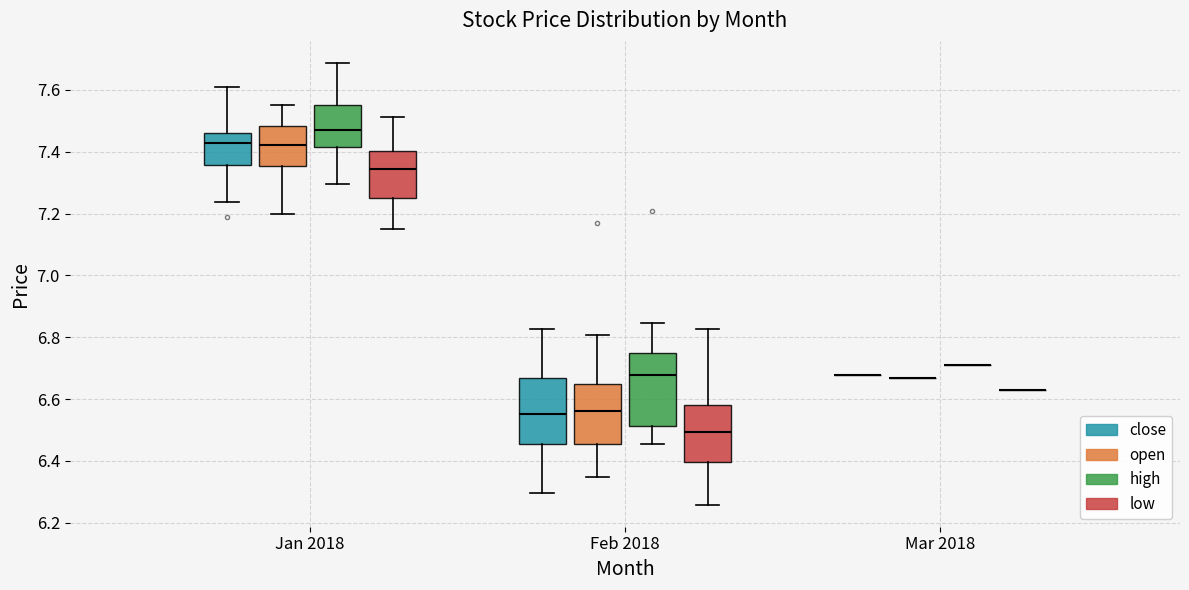

Reading left to right, transcribe this box plot: for each box, give where its median line is, the range the box spans, and where its two whiskers end, as read against the y-axis. The values are not printed on the chart, so give them approximately, as read against the axis.

Jan 2018 (close): median 7.42, box 7.36 to 7.46, whiskers 7.24 to 7.60
Jan 2018 (open): median 7.42, box 7.36 to 7.48, whiskers 7.20 to 7.54
Jan 2018 (high): median 7.48, box 7.42 to 7.56, whiskers 7.30 to 7.68
Jan 2018 (low): median 7.34, box 7.24 to 7.40, whiskers 7.14 to 7.52
Feb 2018 (close): median 6.56, box 6.46 to 6.66, whiskers 6.30 to 6.82
Feb 2018 (open): median 6.56, box 6.46 to 6.66, whiskers 6.34 to 6.80
Feb 2018 (high): median 6.68, box 6.52 to 6.74, whiskers 6.46 to 6.84
Feb 2018 (low): median 6.50, box 6.40 to 6.58, whiskers 6.26 to 6.82
Mar 2018 (close): box collapsed to a line at 6.68, whiskers 6.68 to 6.68
Mar 2018 (open): box collapsed to a line at 6.66, whiskers 6.66 to 6.66
Mar 2018 (high): box collapsed to a line at 6.70, whiskers 6.70 to 6.70
Mar 2018 (low): box collapsed to a line at 6.64, whiskers 6.64 to 6.64